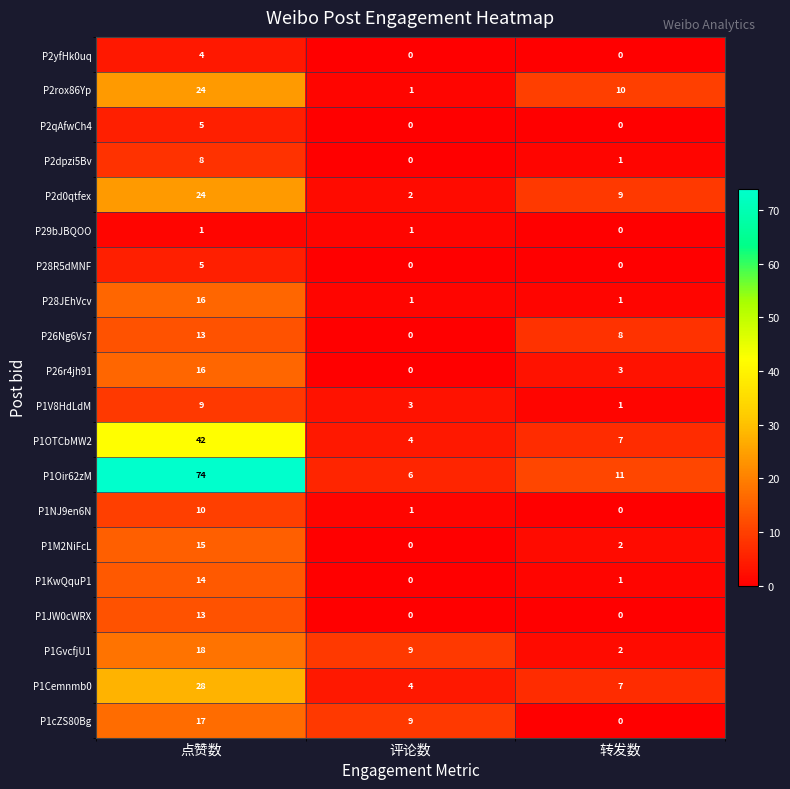

Between 点赞数 and 转发数, which series saw the biggest shift?

P1Oir62zM